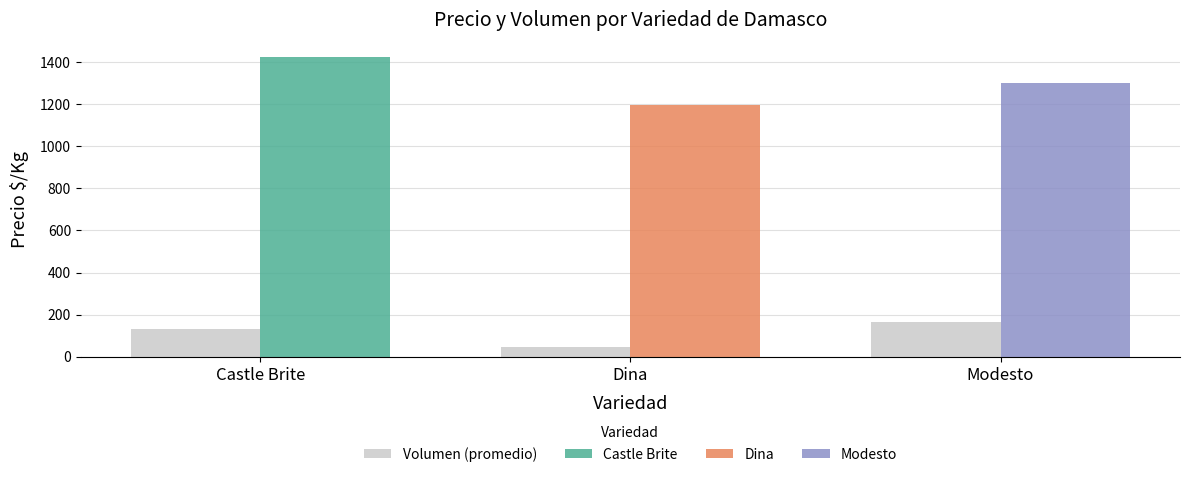

How many data points does each series have?

3